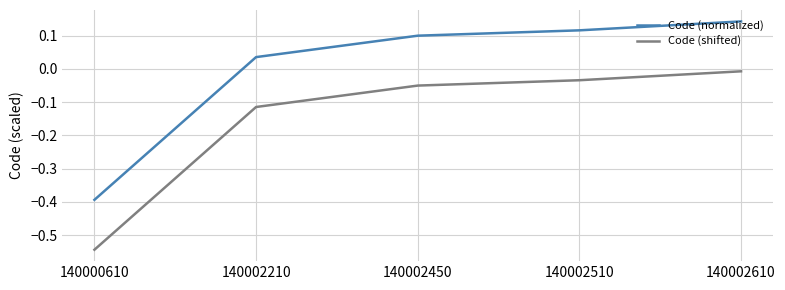

Does the chart have visible grid lines?

Yes